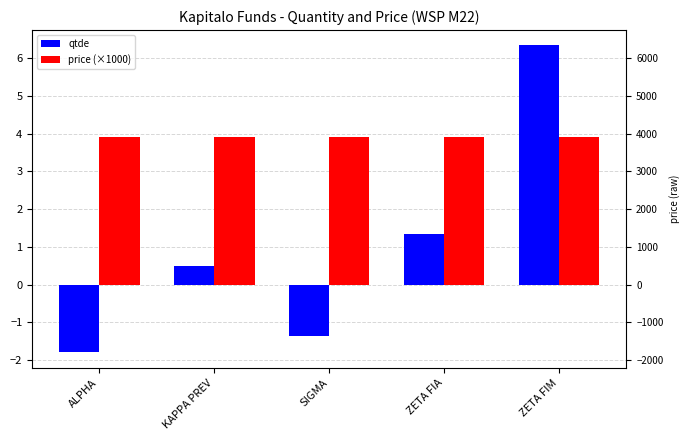

What is the difference between the qtde values at SIGMA and ZETA FIM?

7.7